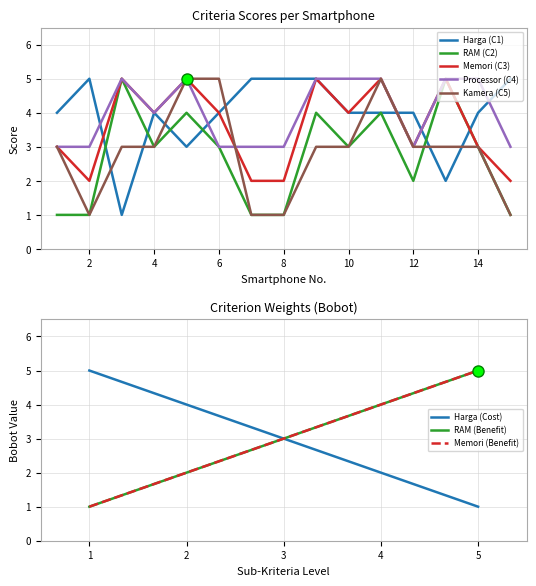

Is it true that RAM (C2) equals 4 at 6?

False